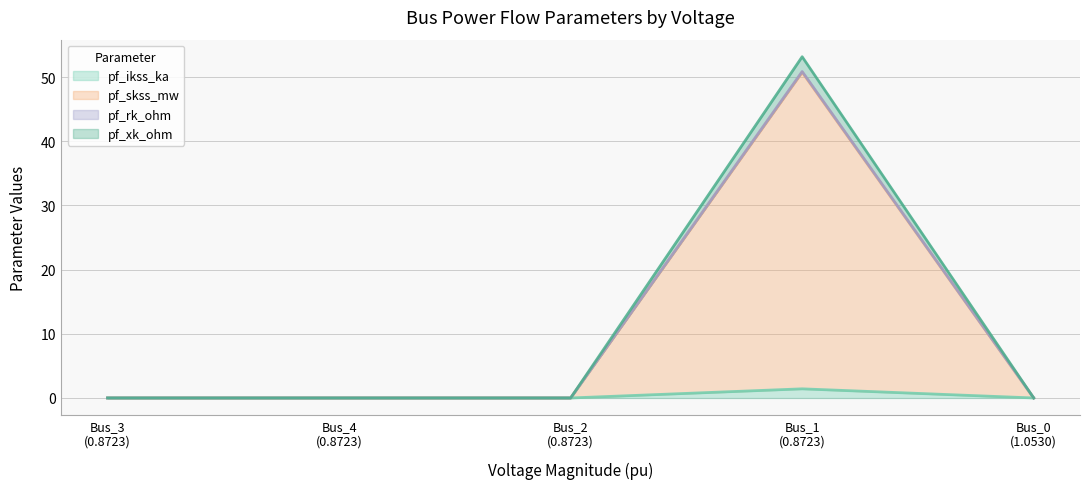

At which label does pf_rk_ohm reach its peak?

Bus_1